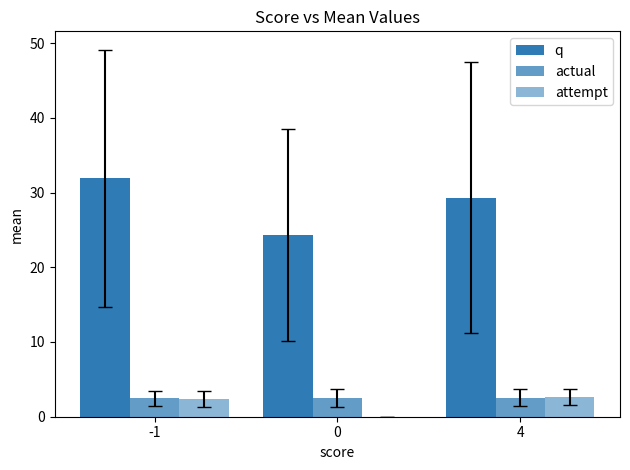

Which category has the highest value in the q series?

-1